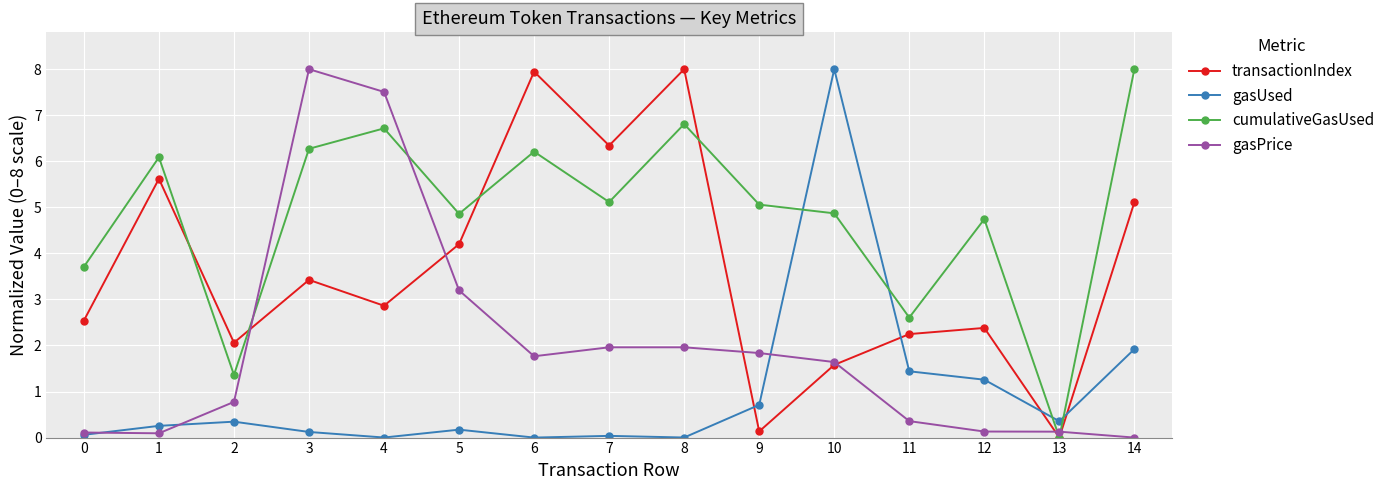

True or false: gasPrice has a value of 1.2 at 5.

False